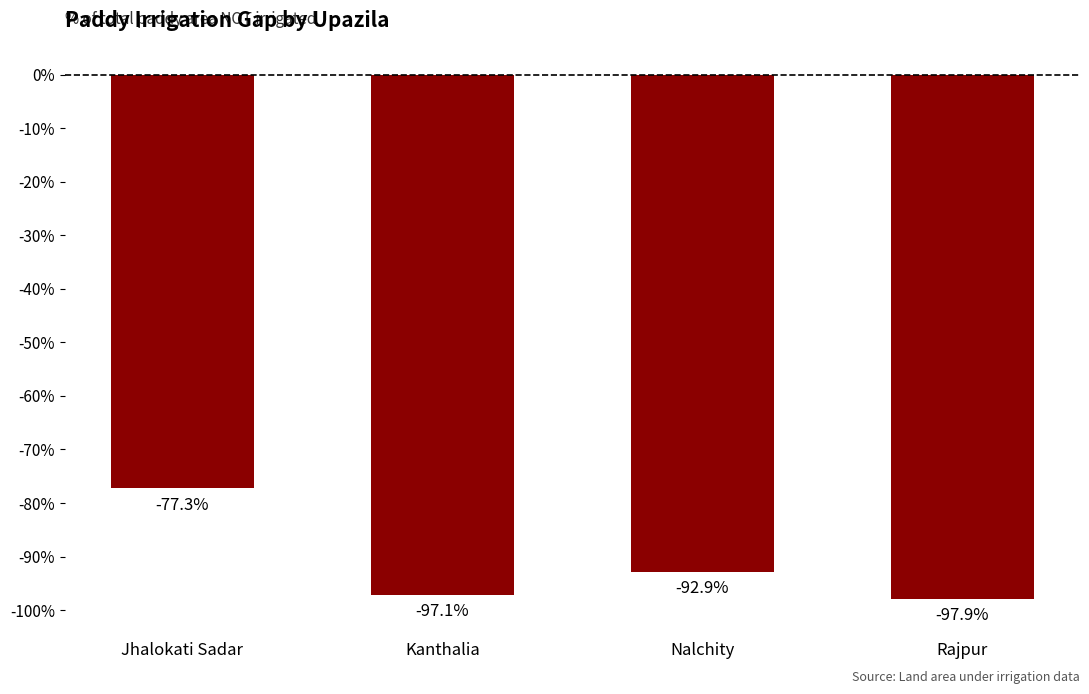

Is it true that the value at Nalchity is -92.9?

True